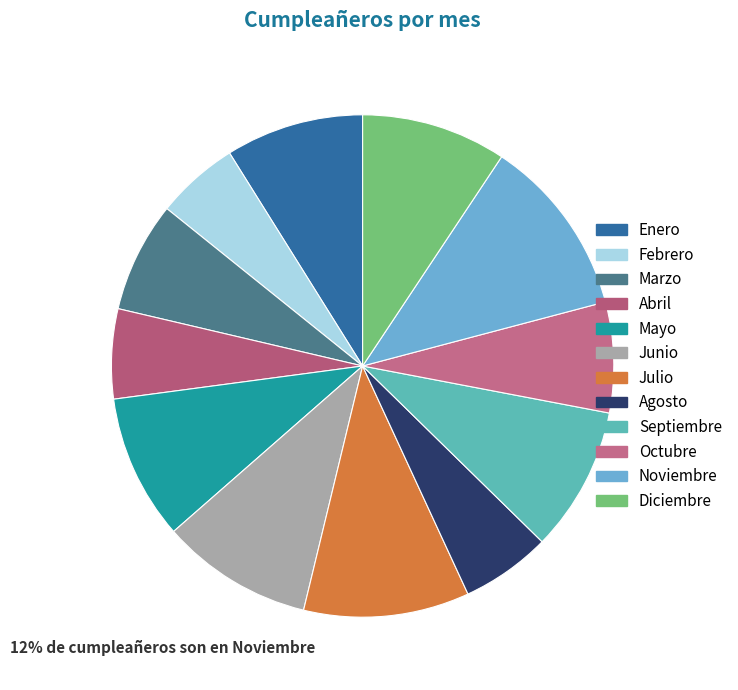

Combined, what portion of the pie is Julio and Junio?

20.4%